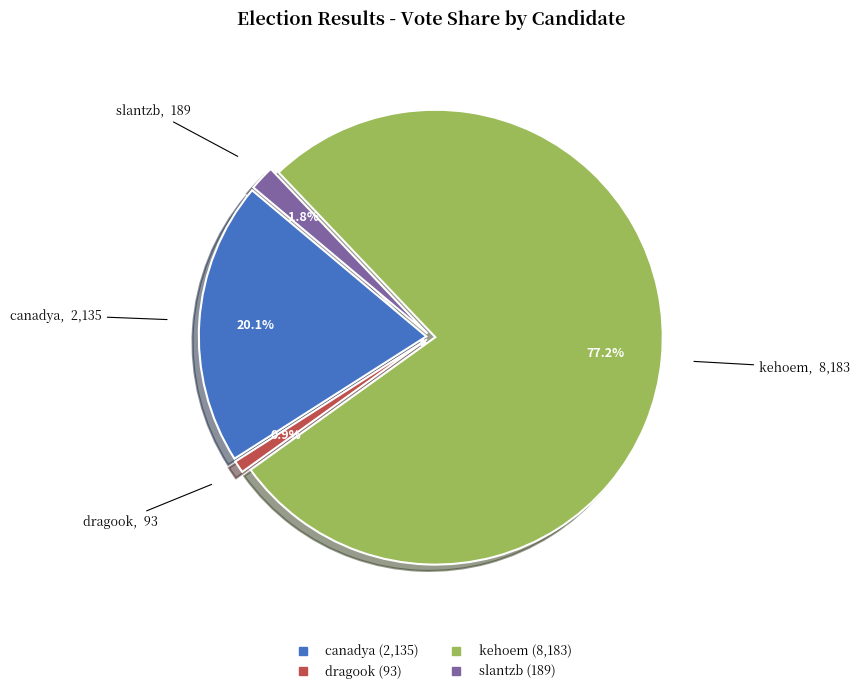

Combined, do canadya and slantzb account for over 50%?

No